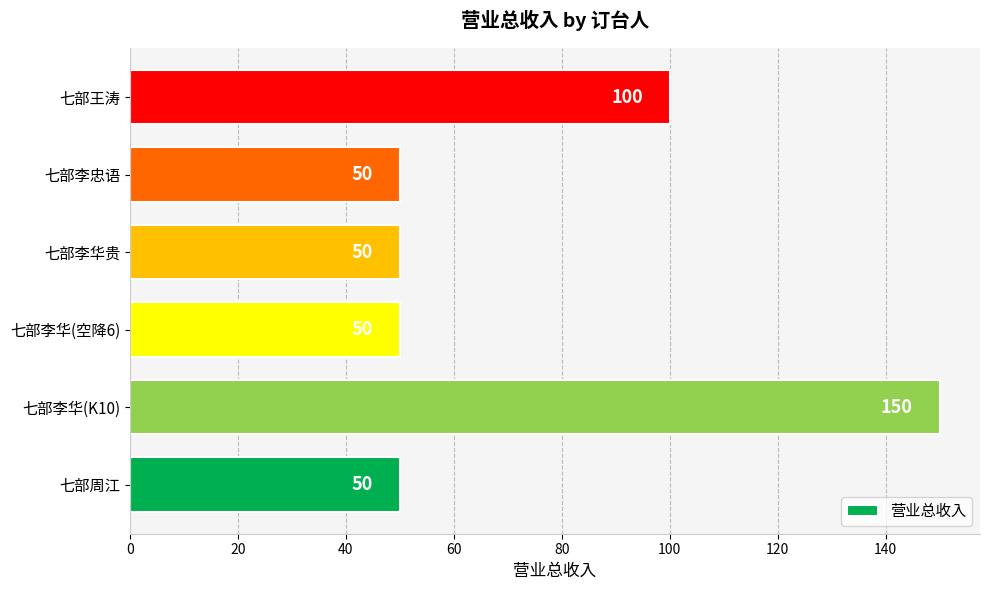

At which label is the value closest to 100?

七部王涛